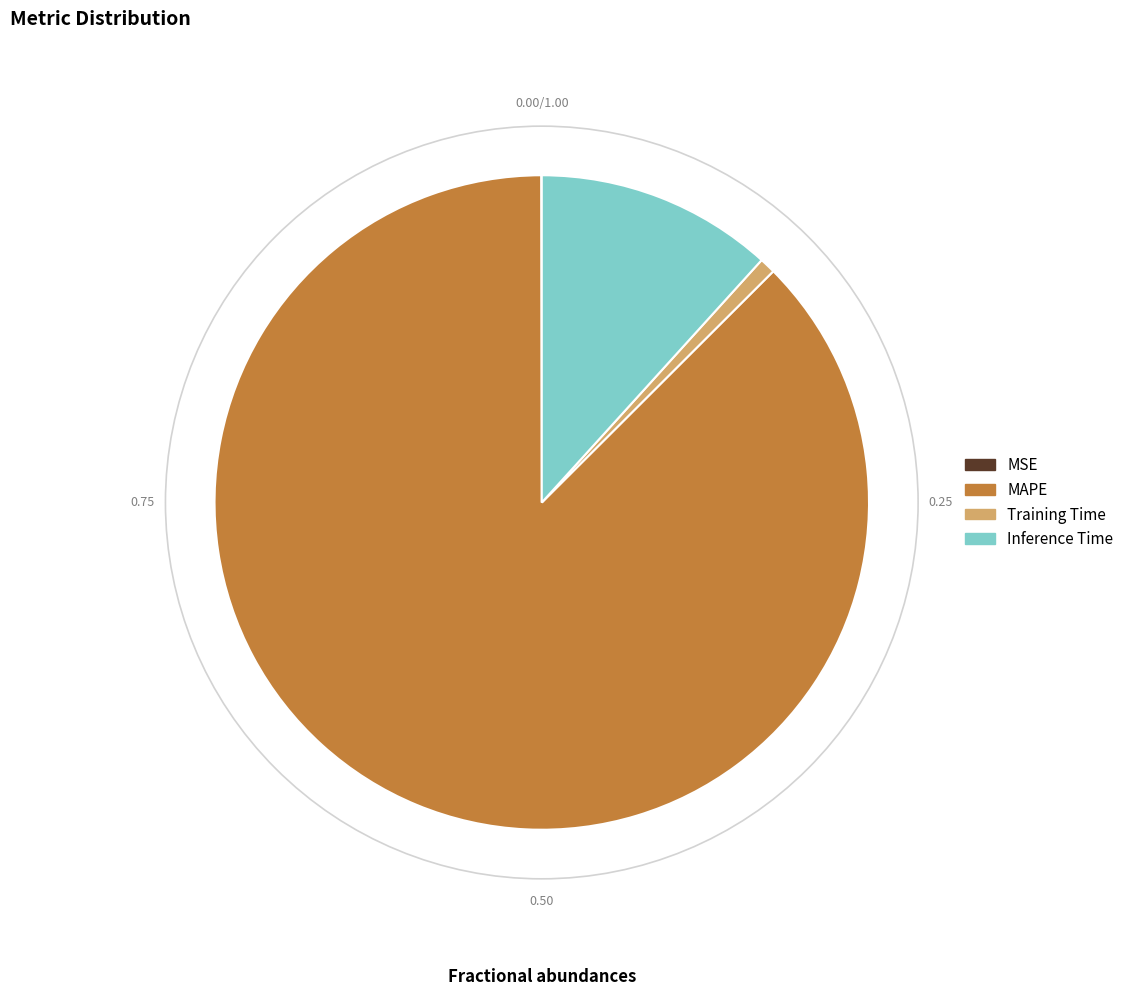

Which slice is the largest?

MAPE